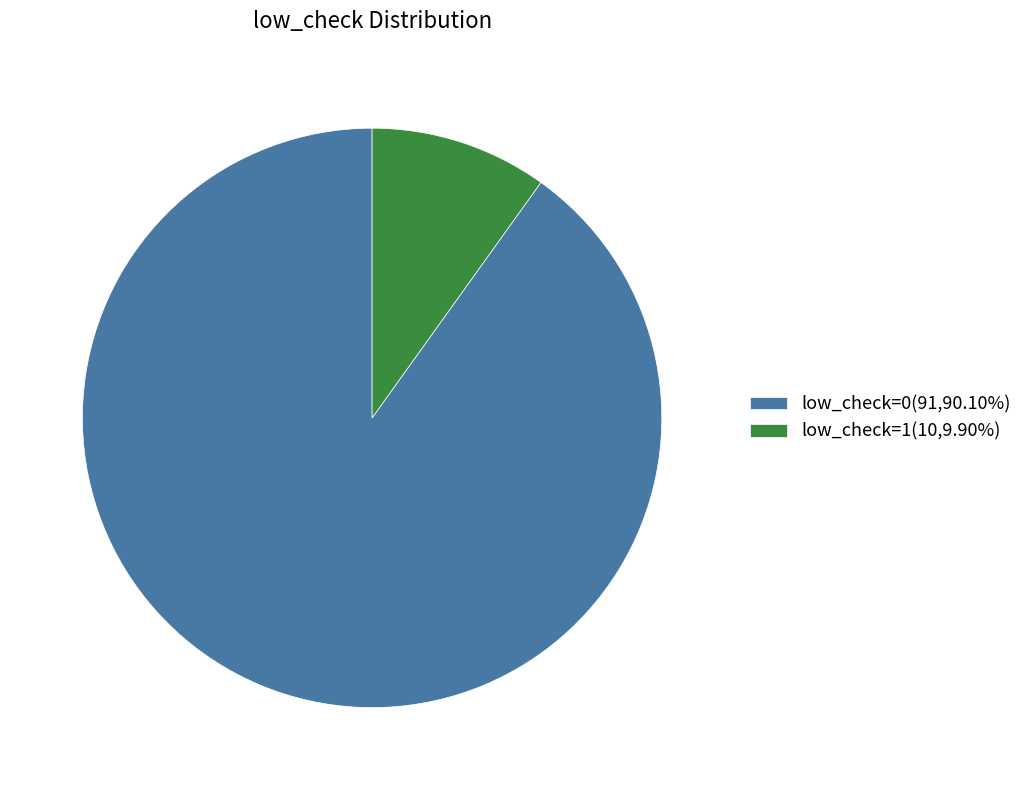

Is low_check=1(10,9.90%) the majority of the pie?

No